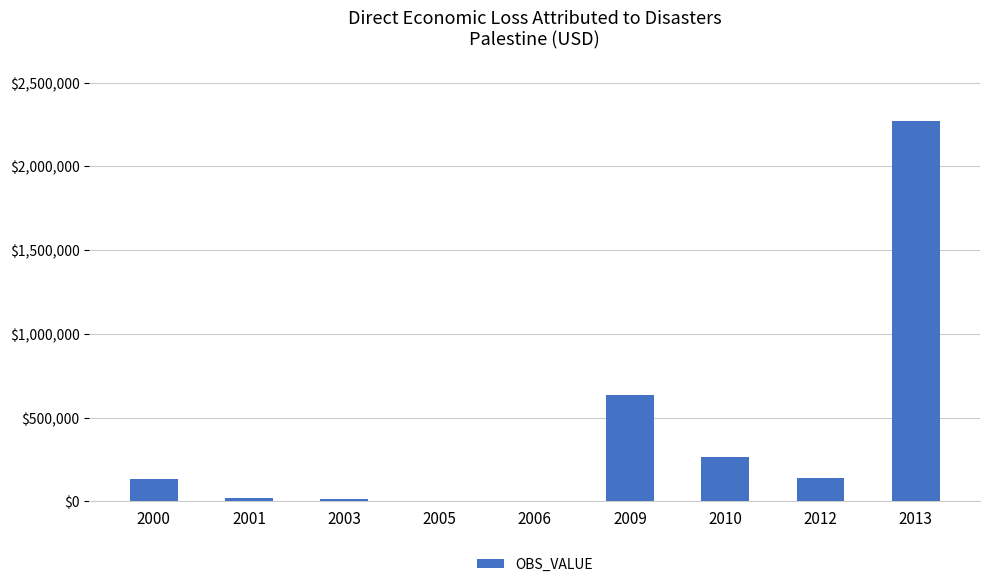

What is the sum of the values at 2012 and 2009?

769153.5